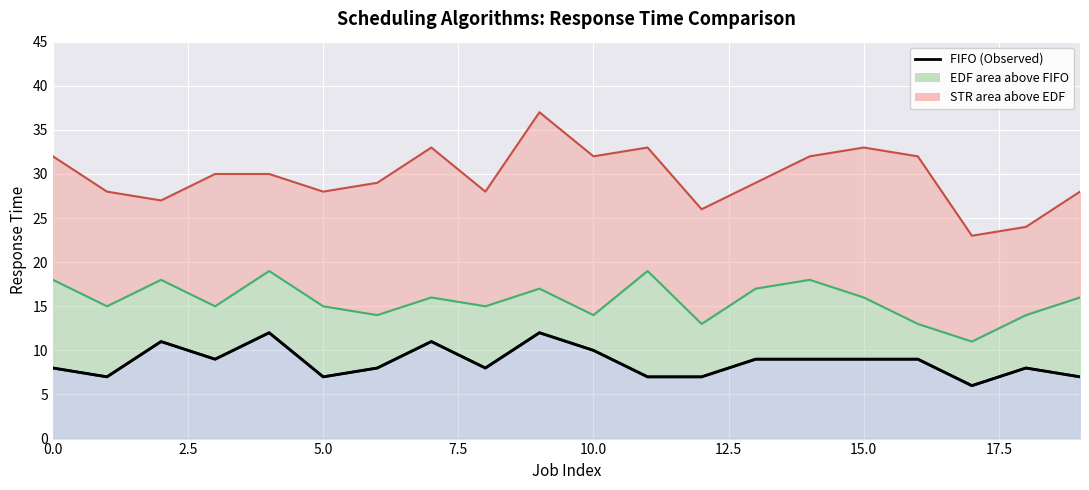

What is the value of the 20th point from the left?

7